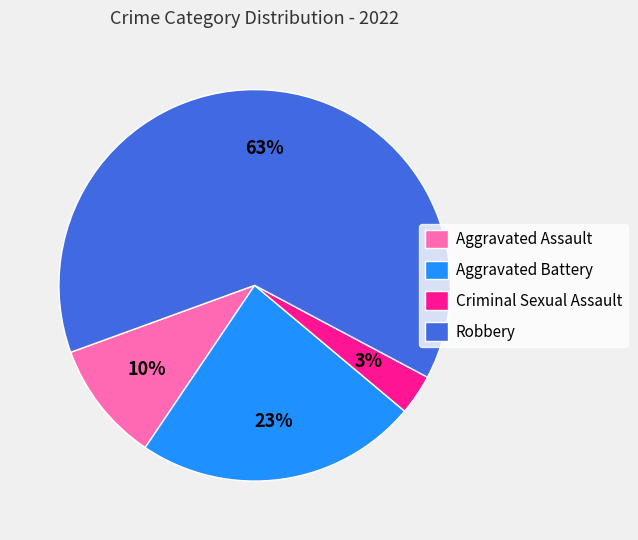

To the nearest percent, what is the difference between the Aggravated Battery and Aggravated Assault slice percentages?

13%